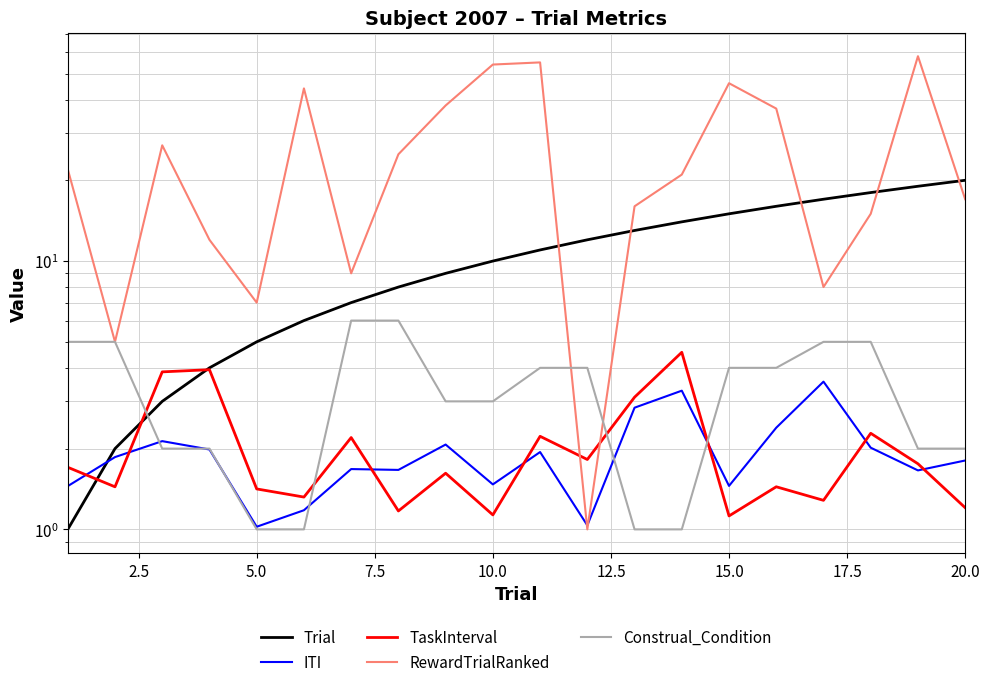

What is the difference between the maximum and minimum values in the Construal_Condition series?

5.0